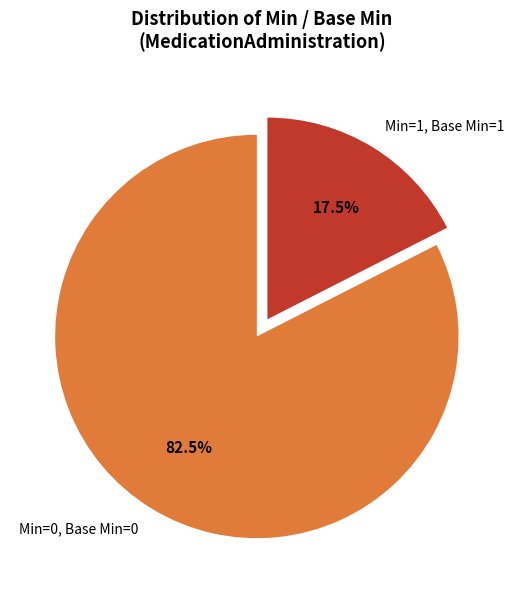

To the nearest percent, what is the average slice percentage?

50%